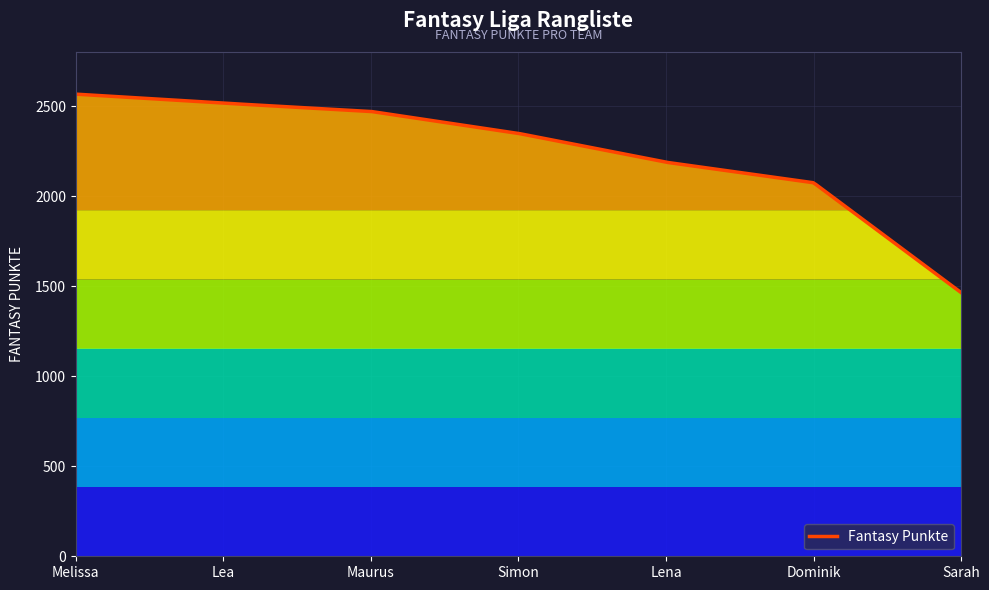

What is the smallest value displayed?

1464.0